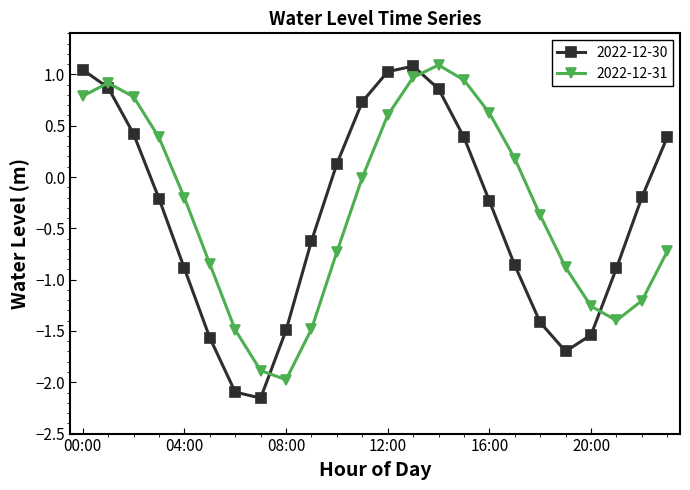

Which series ends up on top after the final intersection of 2022-12-30 and 2022-12-31?

2022-12-30